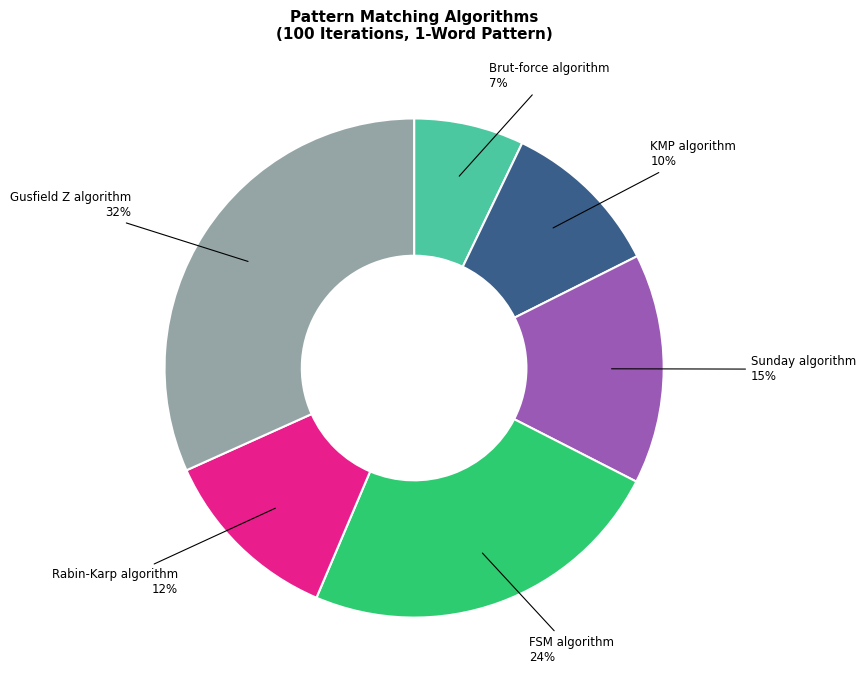

Is it true that FSM algorithm is 29% of the pie?

False